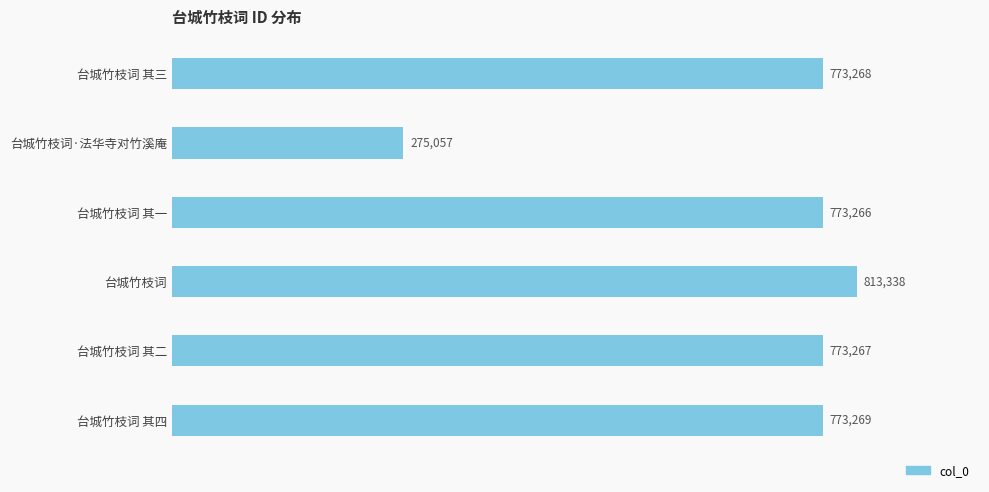

At which category does the chart reach its peak across all series?

台城竹枝词